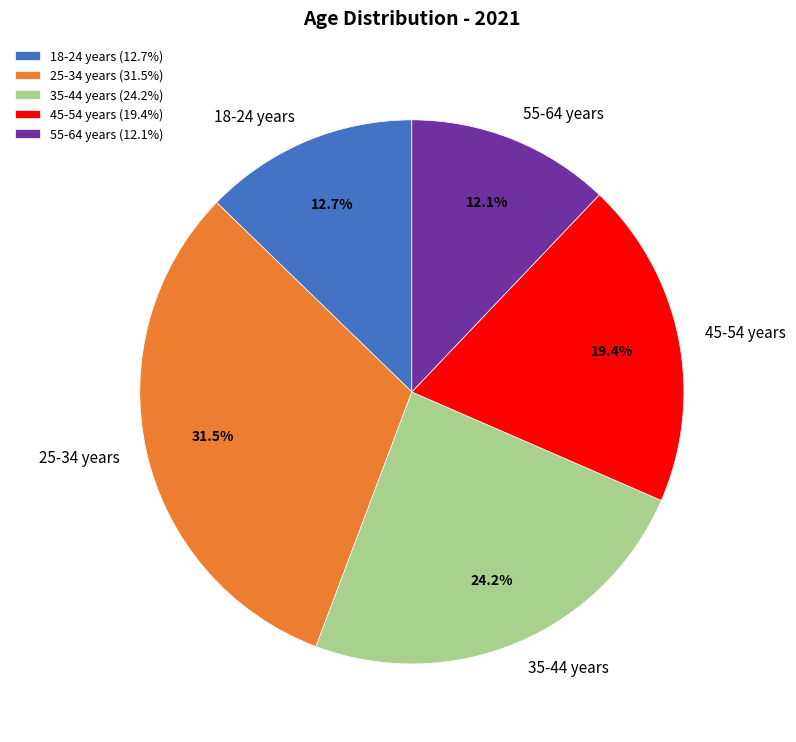

How many segments does this pie chart have?

5